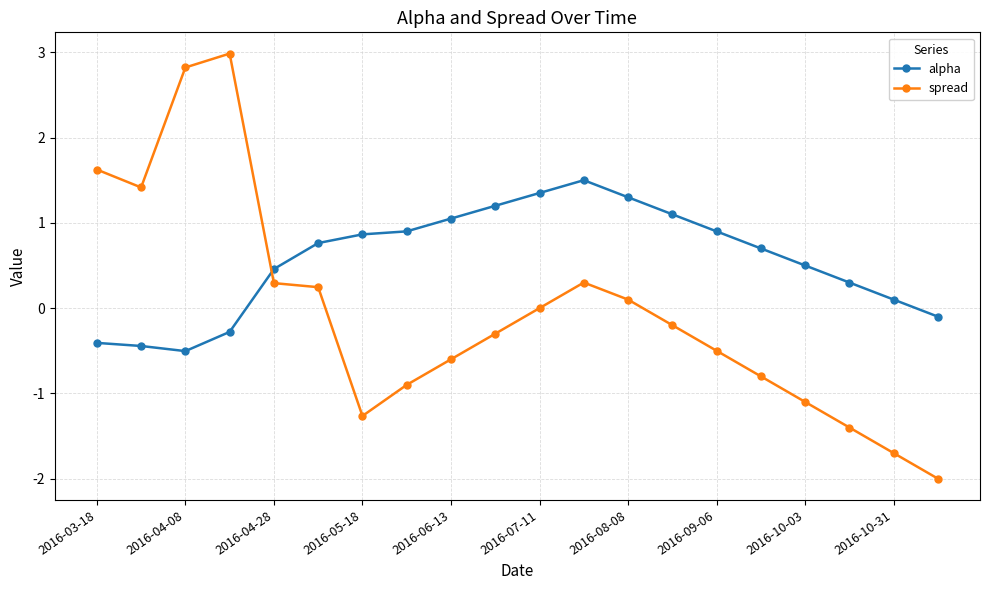

At how many categories does at least one series exceed 0?

19